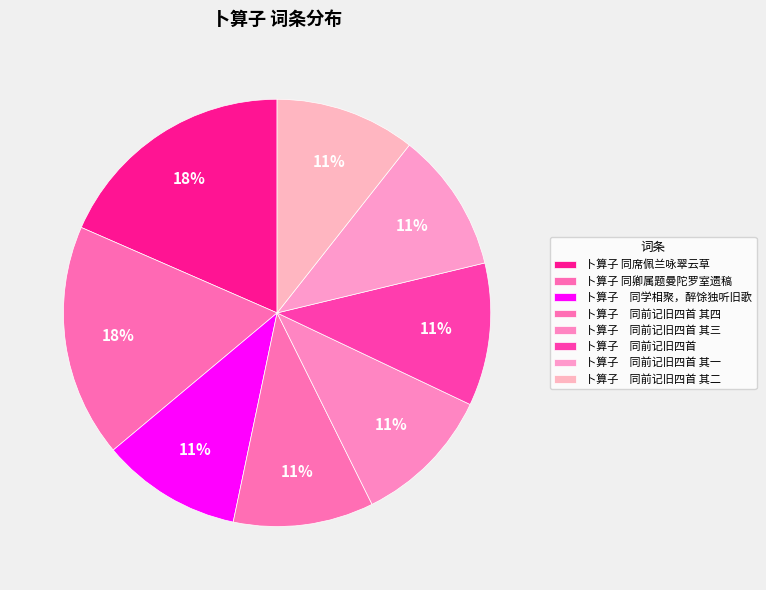

The 卜算子 同卿属题曼陀罗室遗稿 slice represents 18% of the pie. True or false?

True